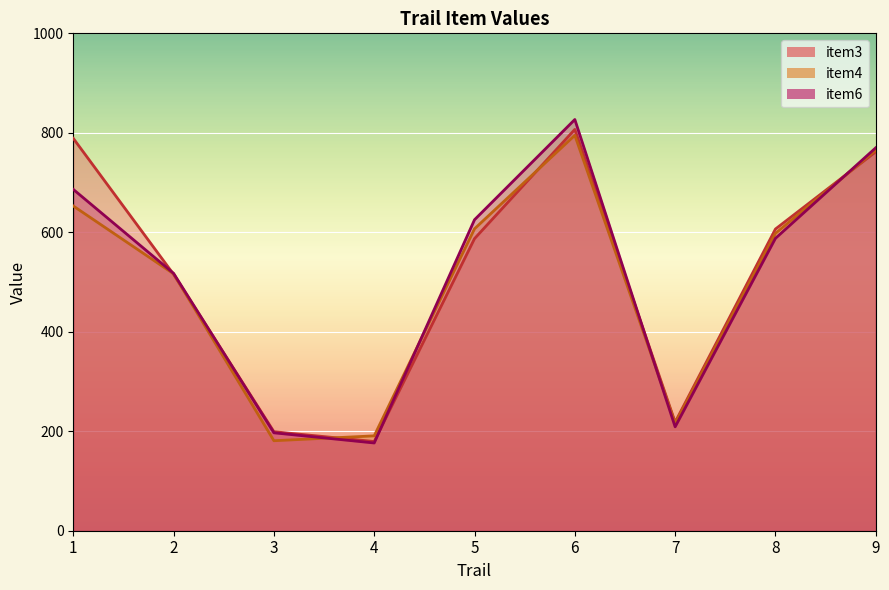

Rank the series by their average value, from lowest to highest.

item4, item6, item3